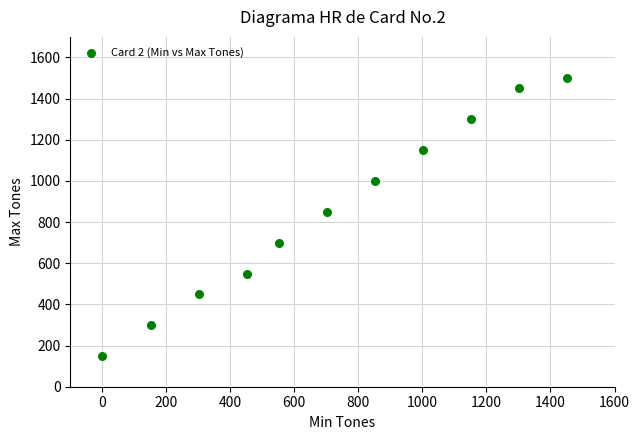

What is the average X value?

719